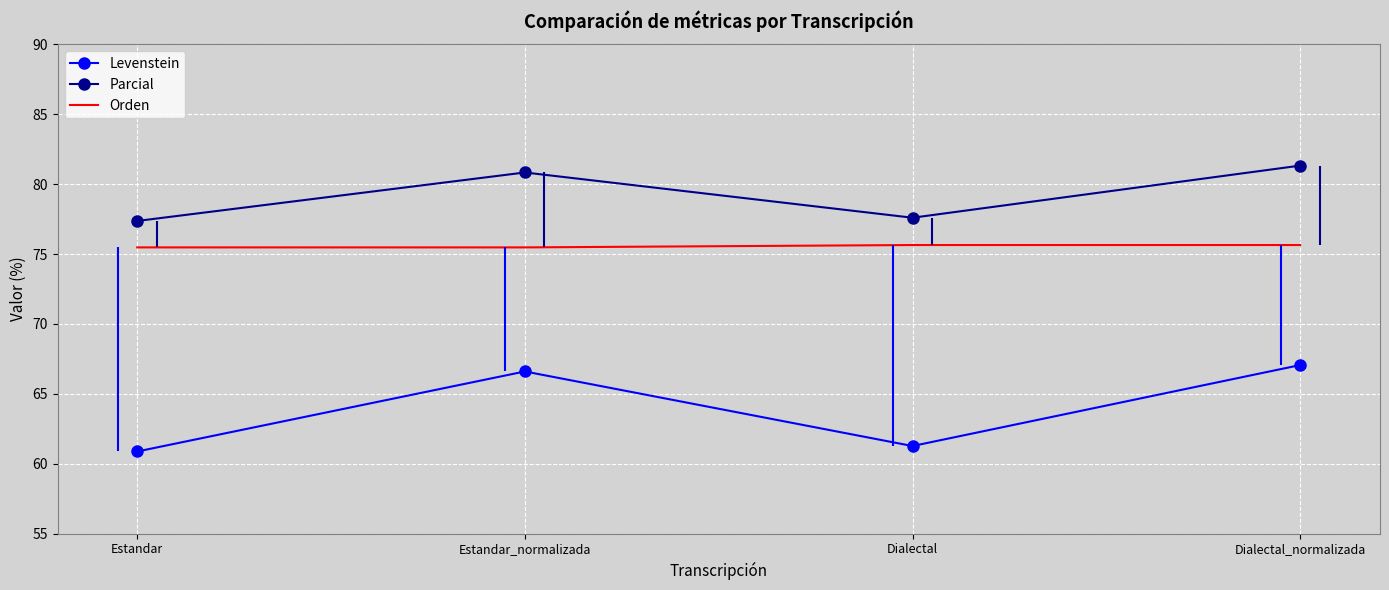

Which category has the lowest value across all series?

Estandar